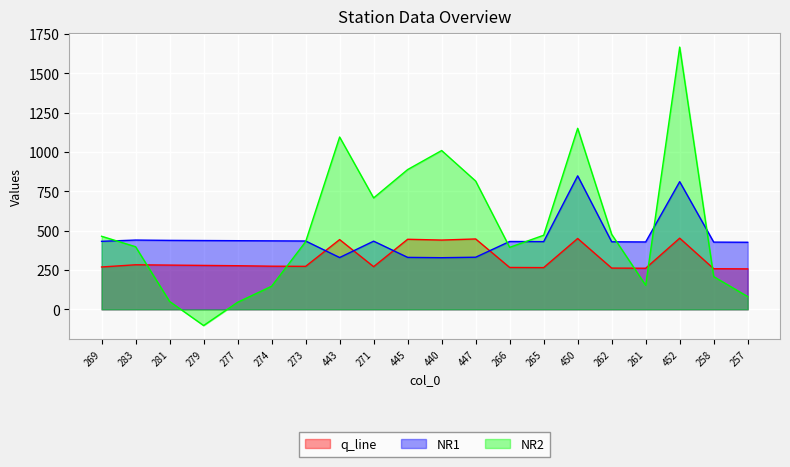

Rank the series by their average value, from highest to lowest.

NR2, NR1, q_line